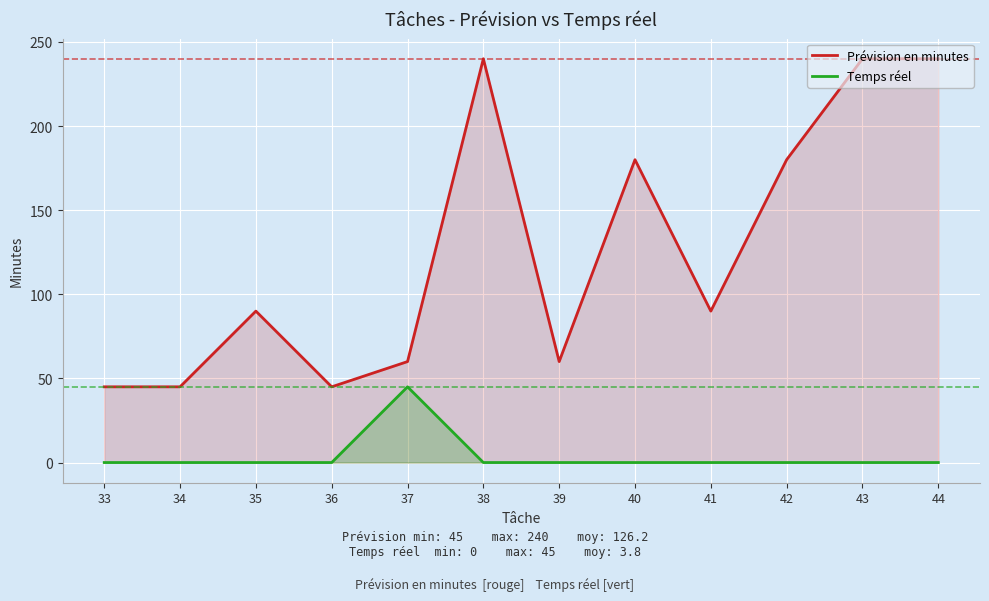

Which series has the largest total across all categories?

Prévision en minutes